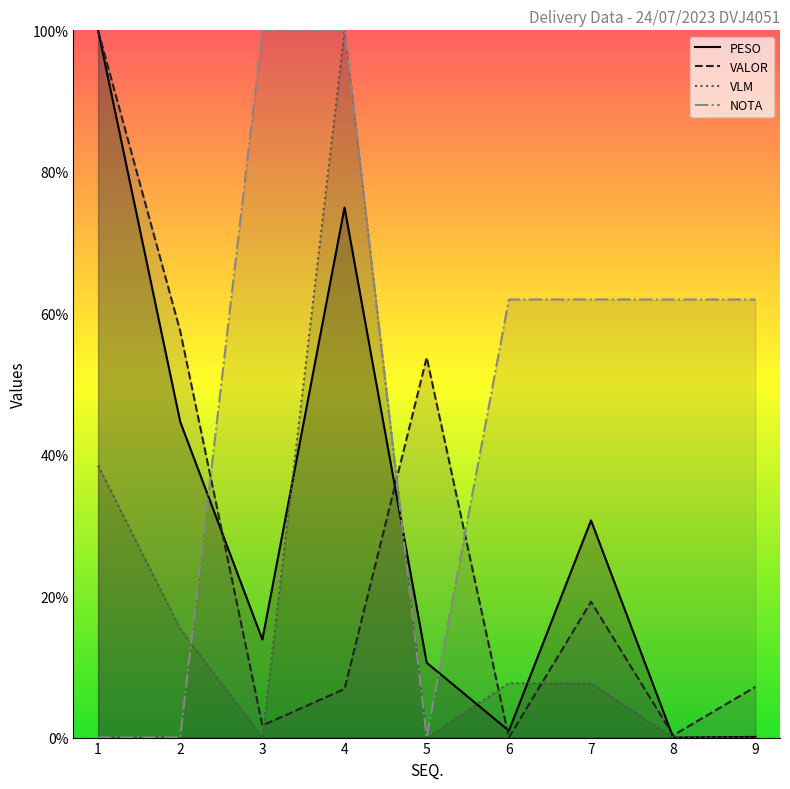

Rank the series by their maximum value, from highest to lowest.

VALOR, PESO, VLM, NOTA